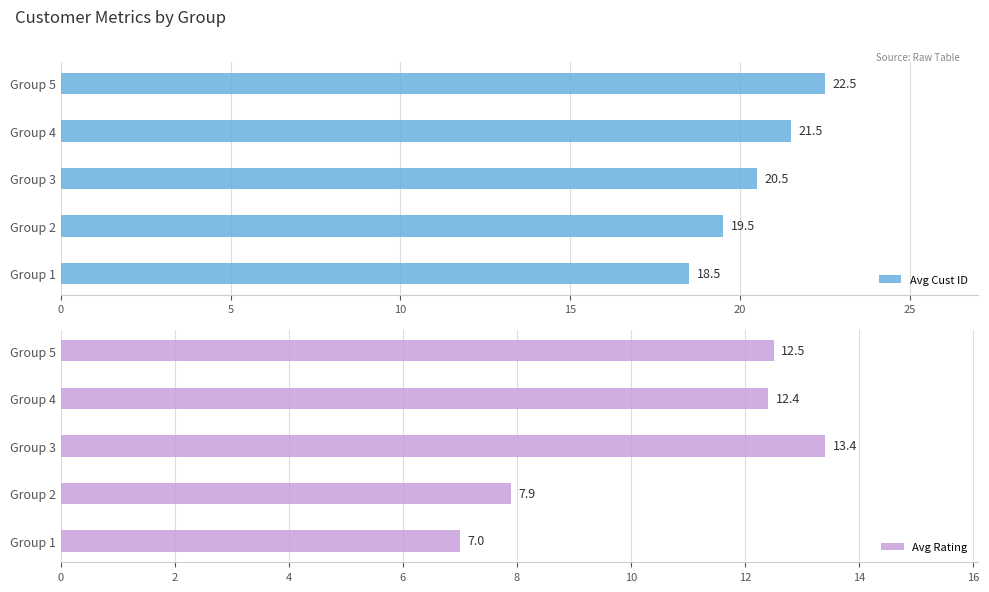

At how many categories does at least one series exceed 9?

5